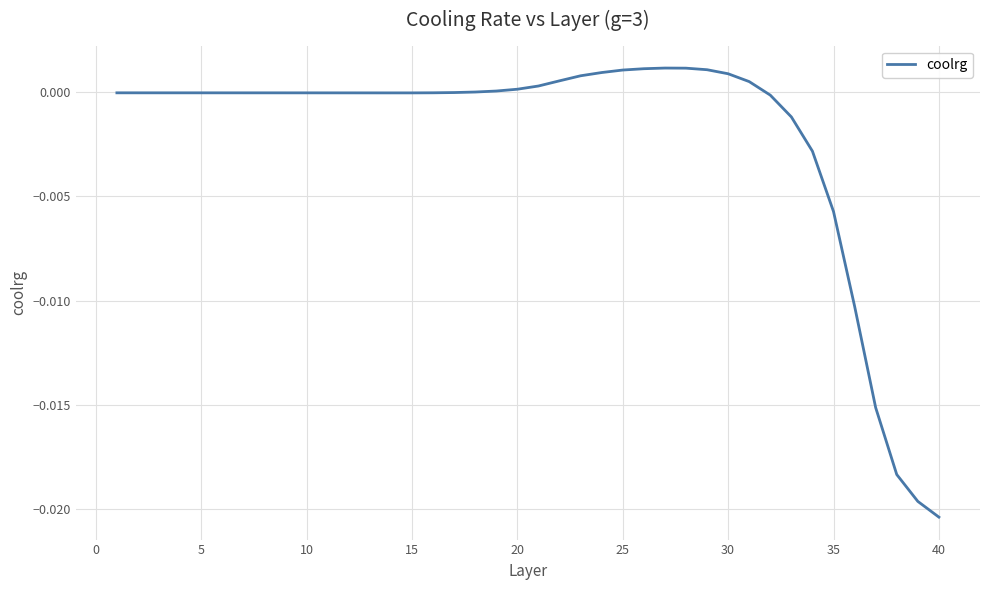

What is the sum of all values?

-0.1